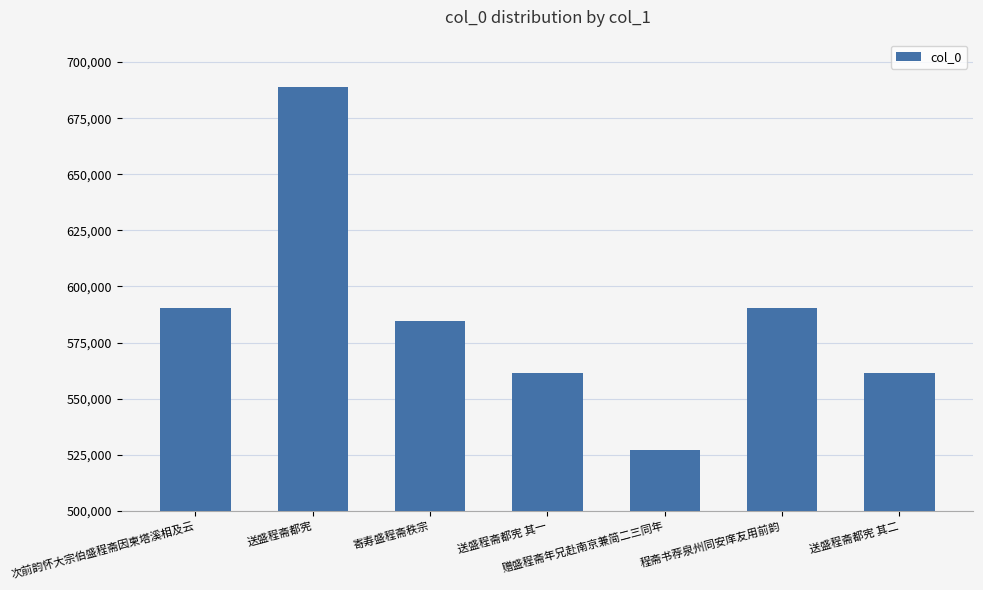

What is the change in value from 送盛程斋都宪 其一 to 程斋书荐泉州同安庠友用前韵?

+29199